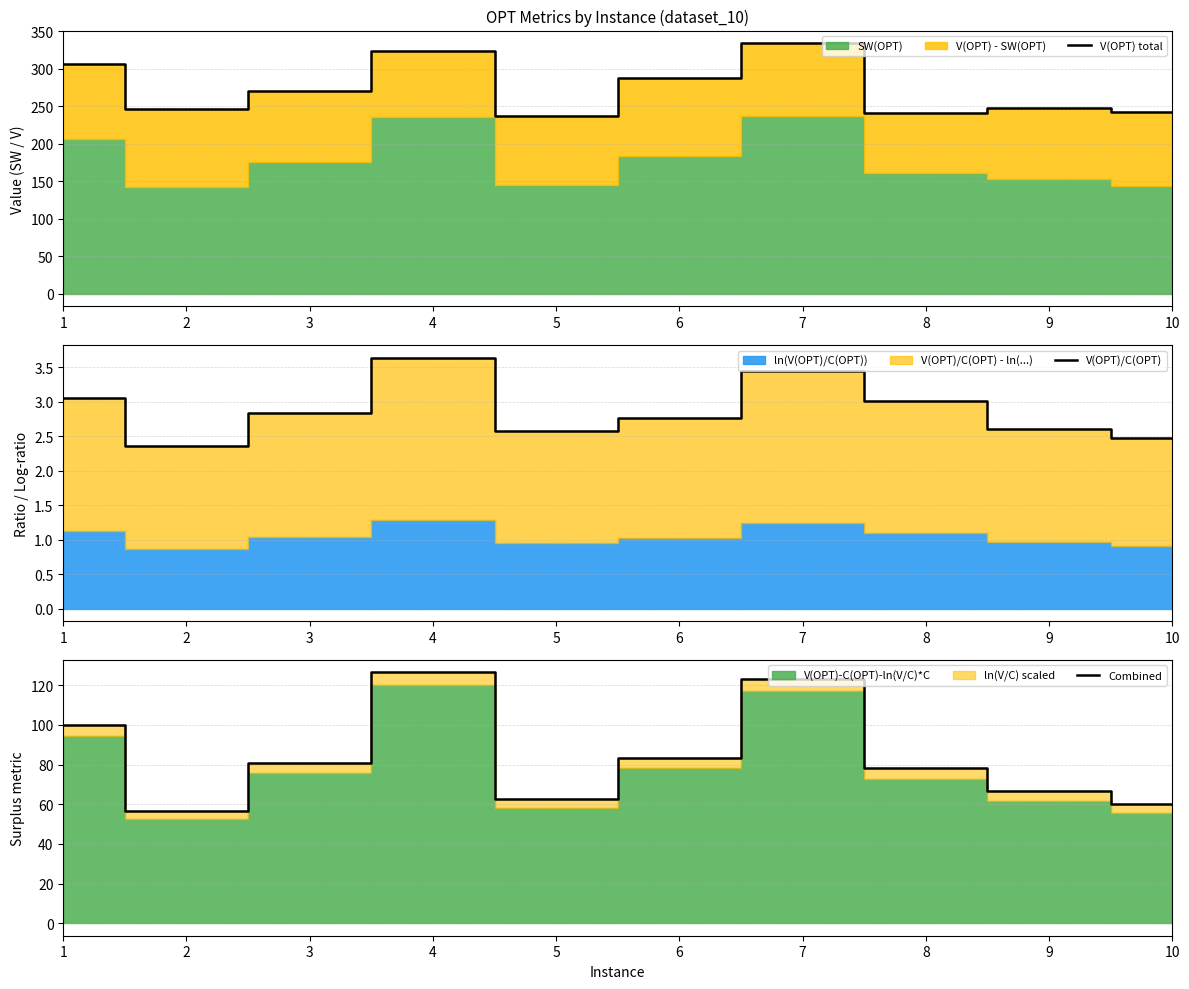

Count the number of data series in this chart.

3